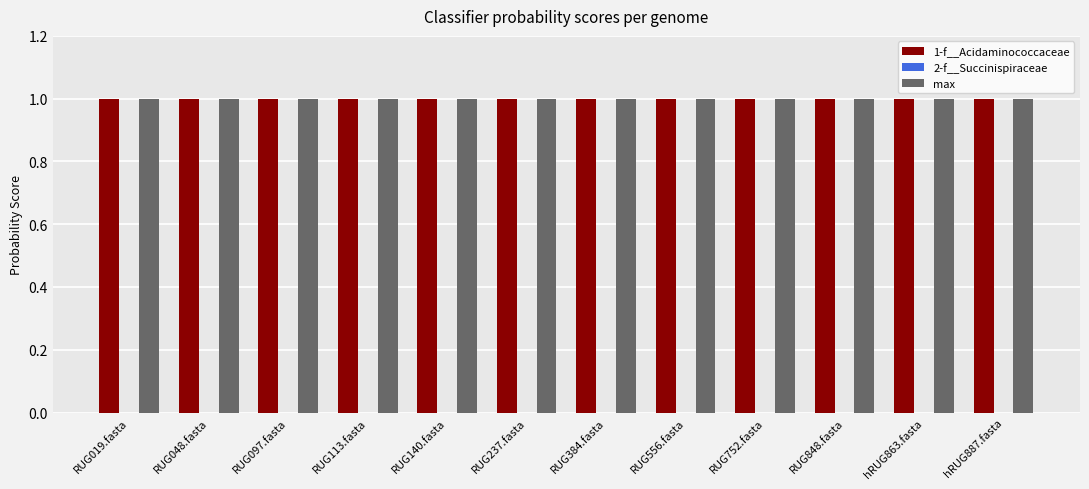

The max series shows 1.3 at RUG140.fasta. True or false?

False